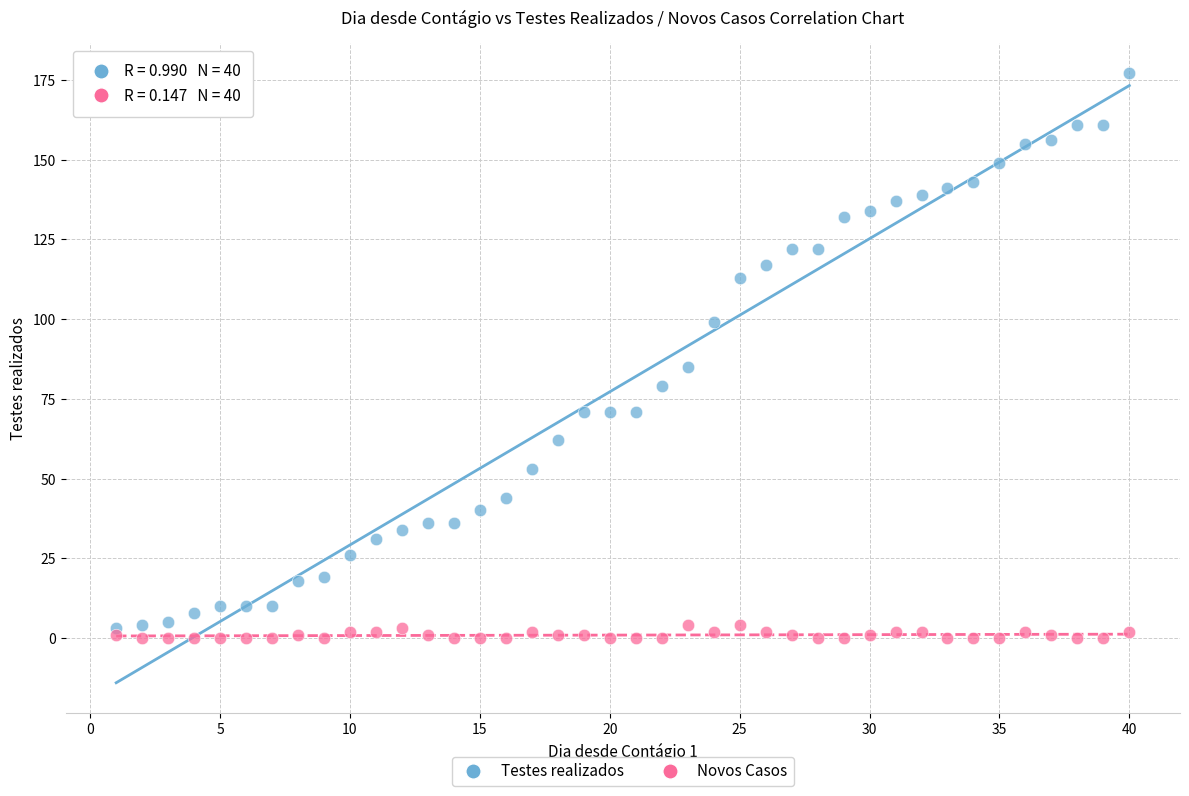

What are all the series names shown in the legend?

Testes realizados, Novos Casos